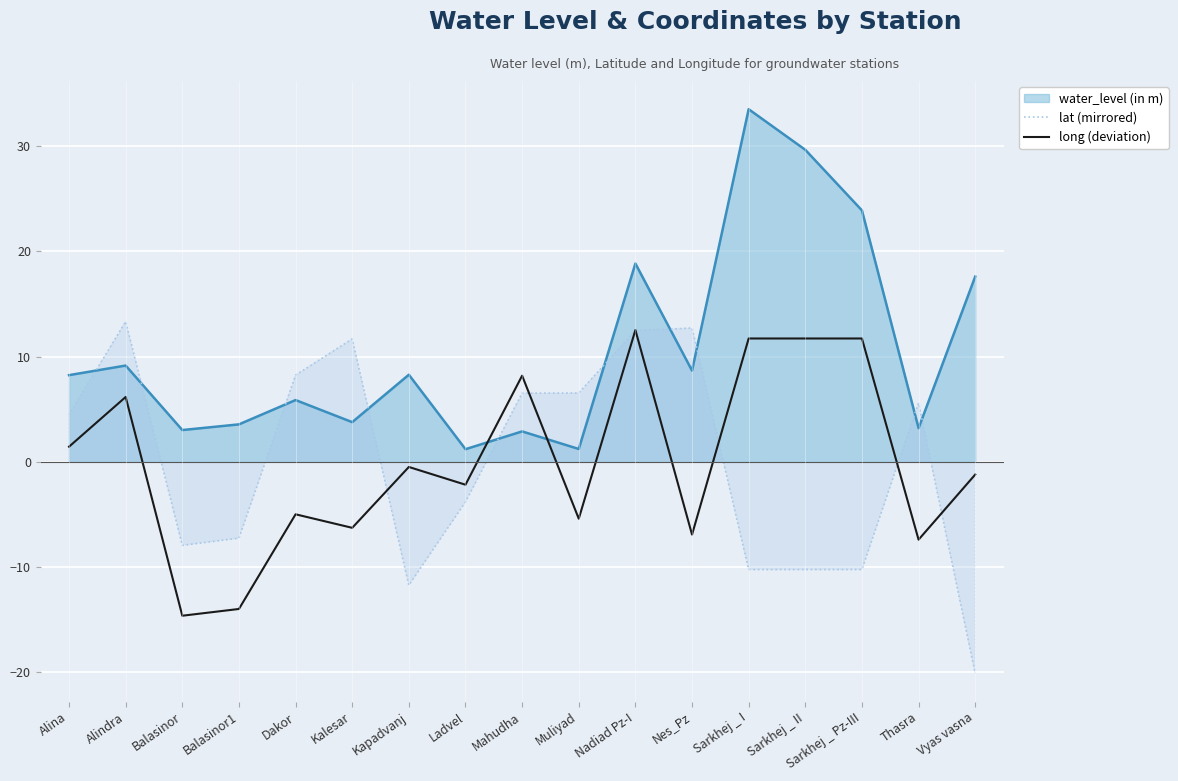

True or false: the data shows -14.6 at Balasinor.

True